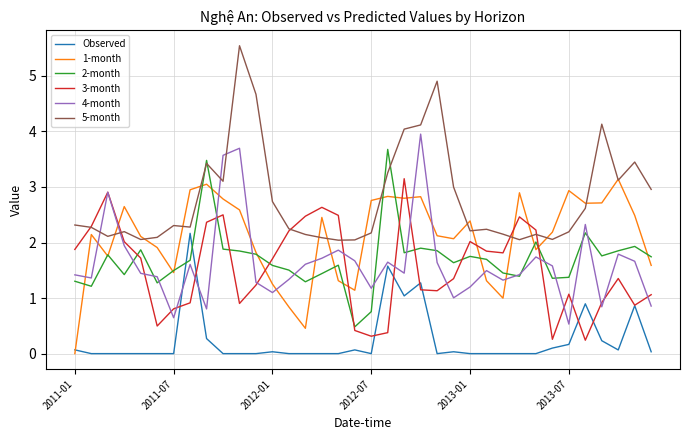

What is the lowest value of the 4-month series?

0.5